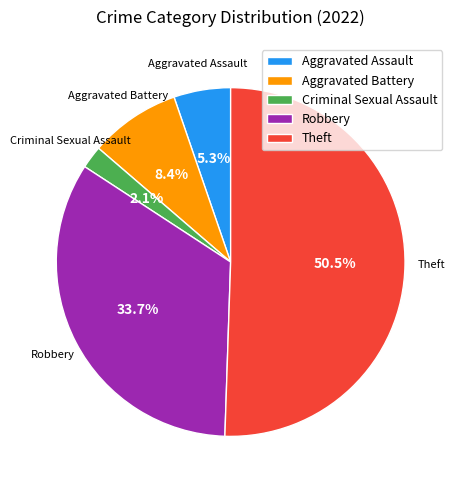

How many segments does this pie chart have?

5